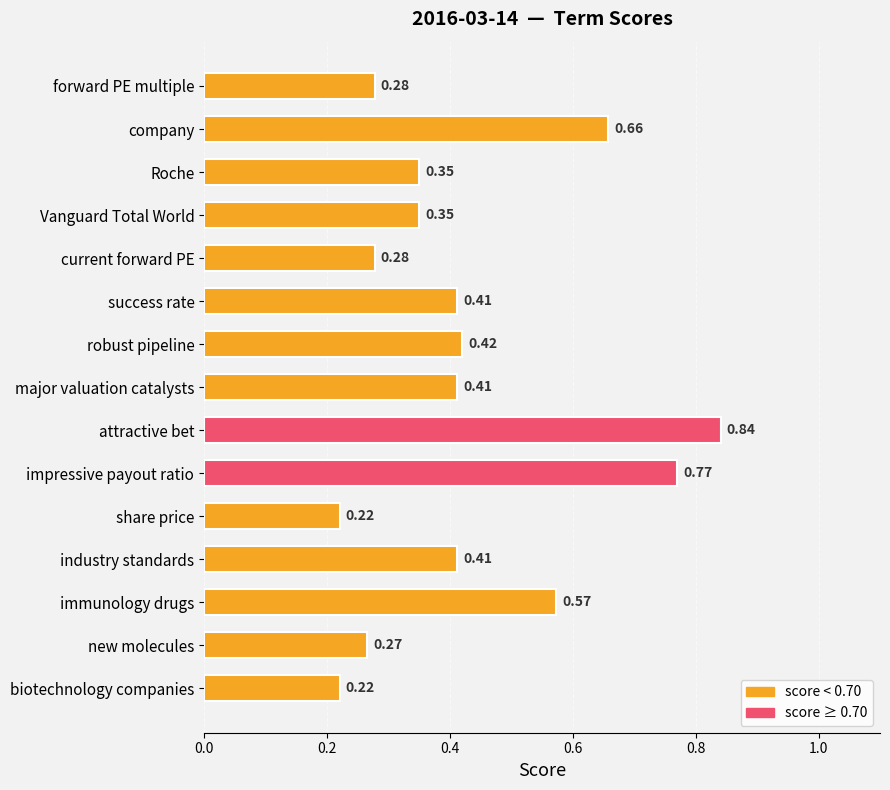

Which label corresponds to the largest value in the chart?

attractive bet